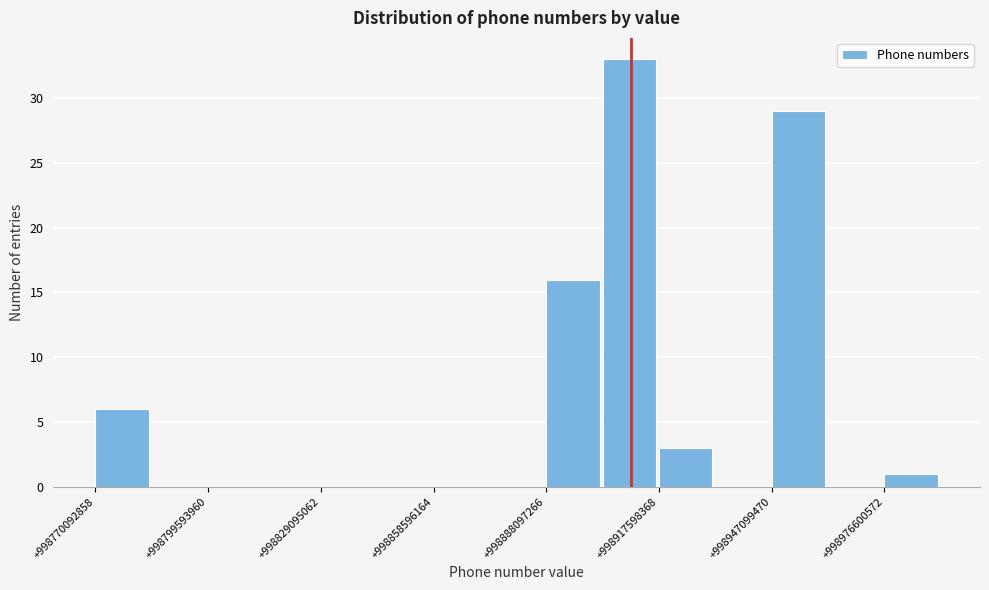

Around what value on the x-axis is the tallest bar? Give the approximate position of its centre, as read against the axis.

998910000000